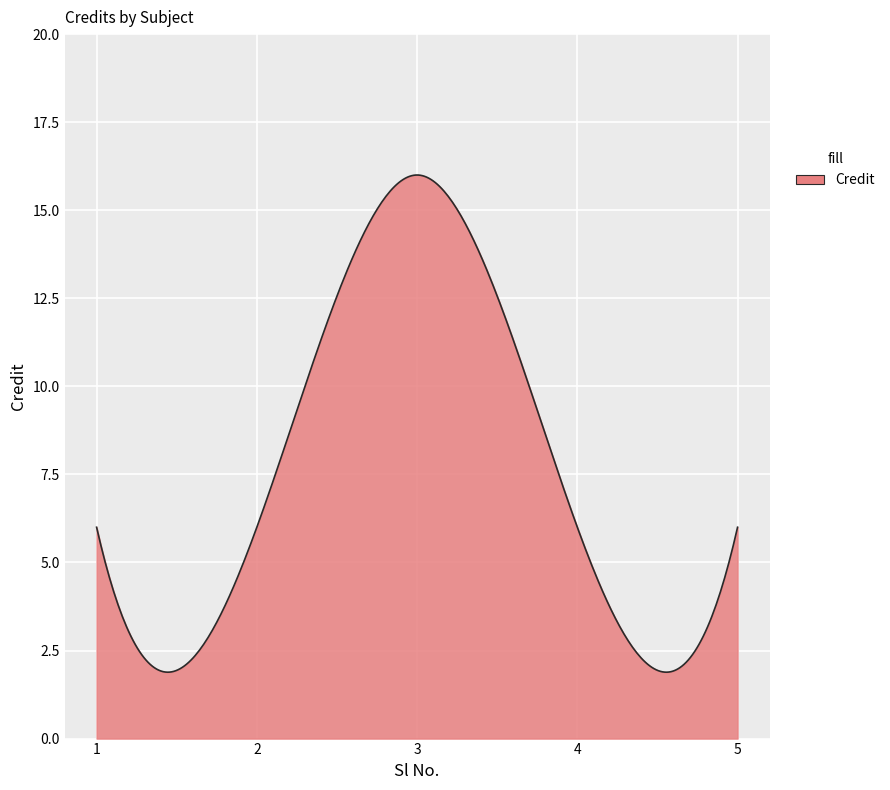

What is the difference between the maximum and minimum values?

14.1